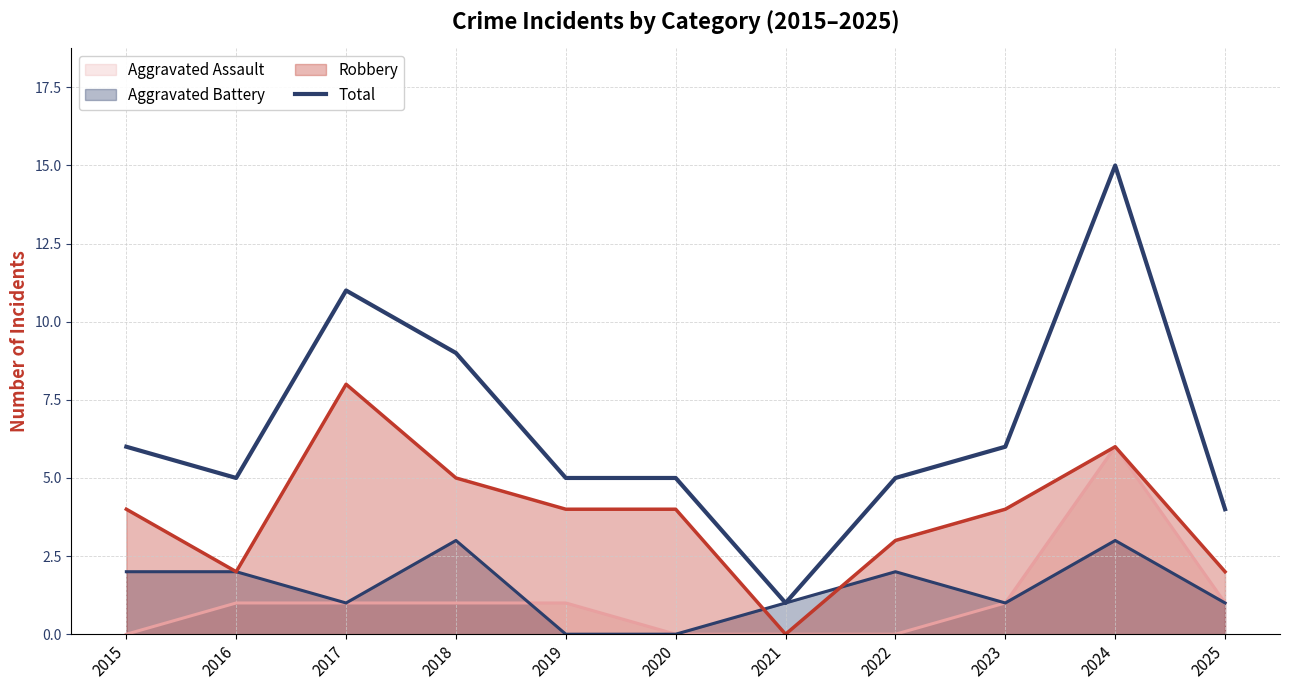

True or false: the data shows 1 at 2021.

True